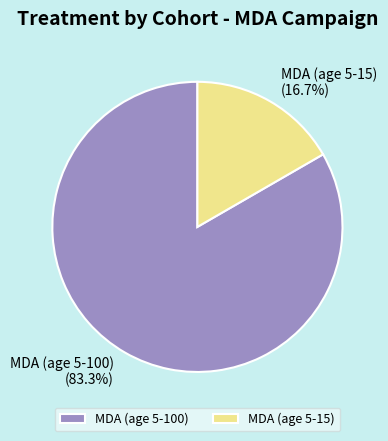

True or false: MDA (age 5-100) accounts for 90% of the total.

False